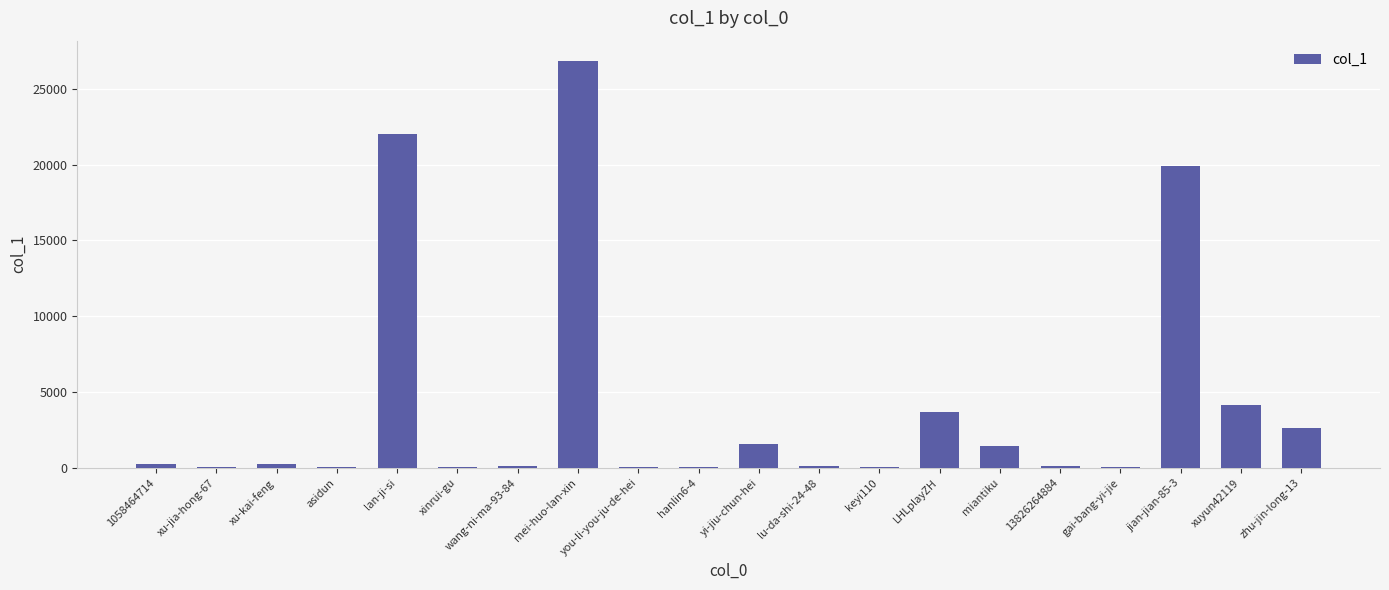

The chart shows a value of 2577 at xuyun42119. True or false?

False